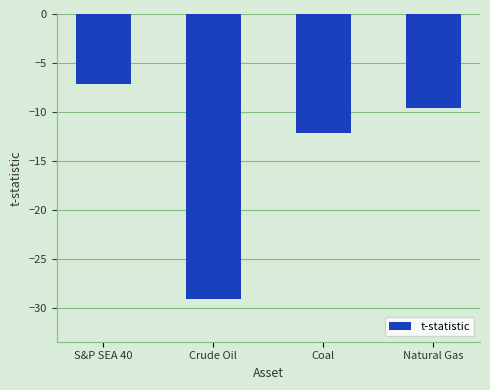

Between Coal and Natural Gas, which is larger?

Natural Gas